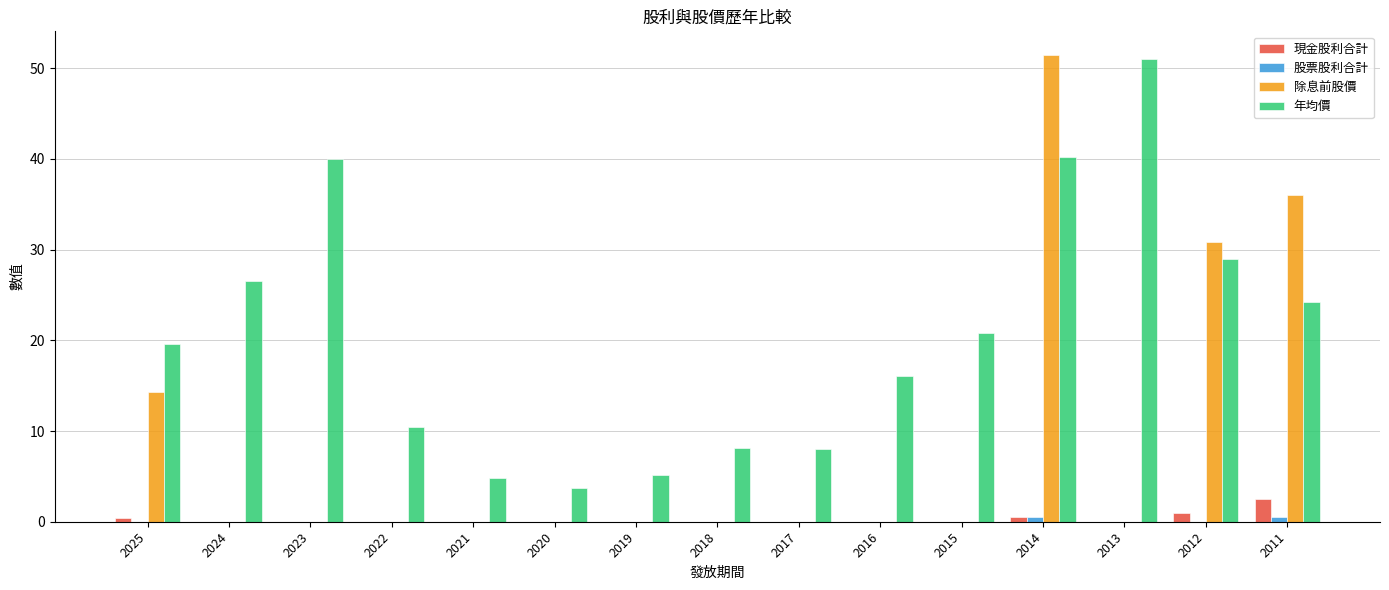

What is the highest value of the 年均價 series?

51.0